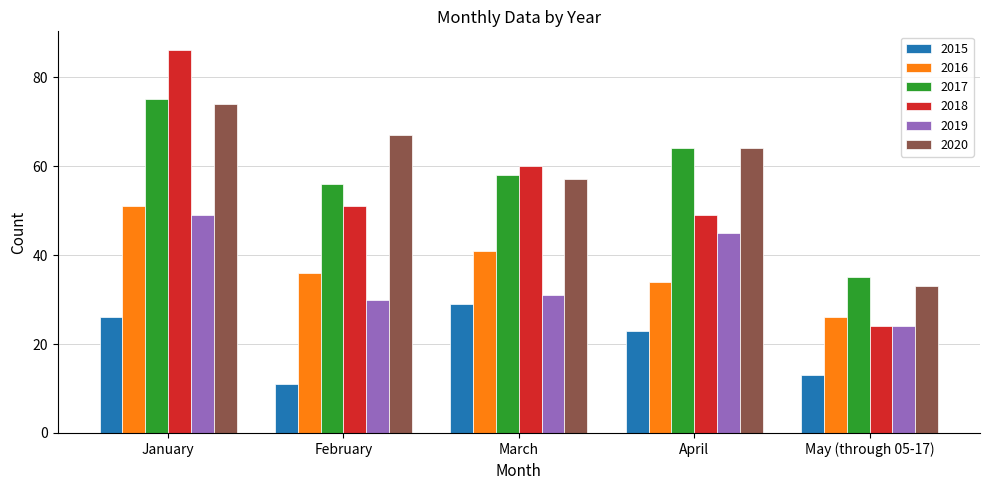

How many bars are there in total?

30